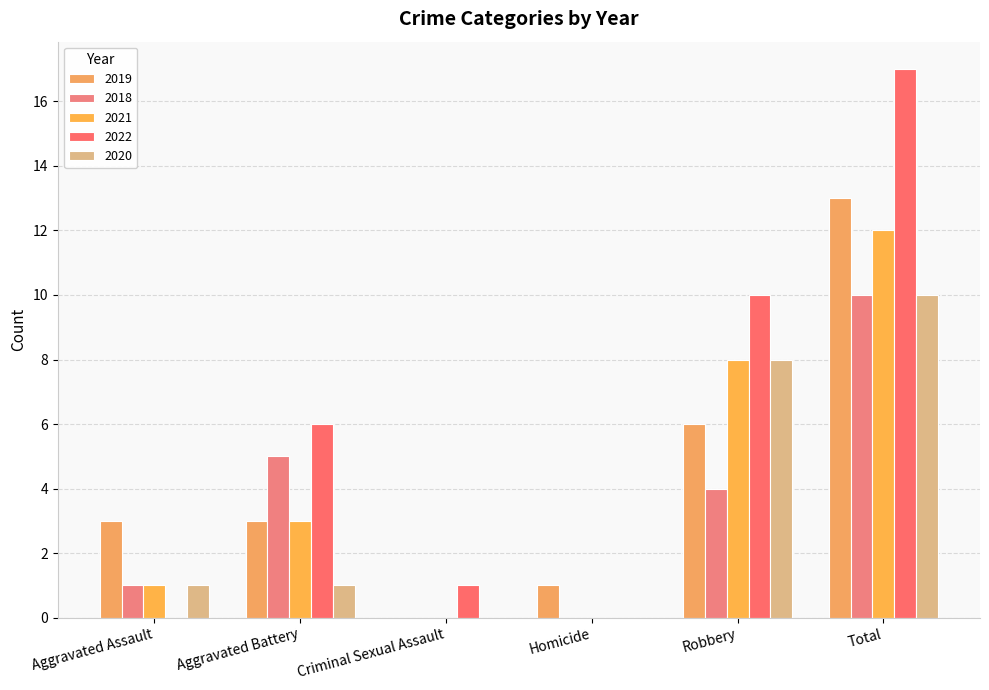

Is it true that 2019 equals 4 at Aggravated Assault?

False